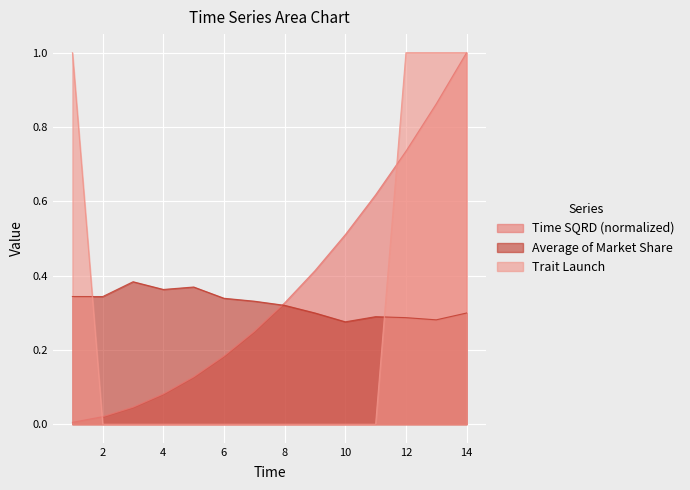

What is the value of the Average of Market Share point at the 2nd from the left?

0.3